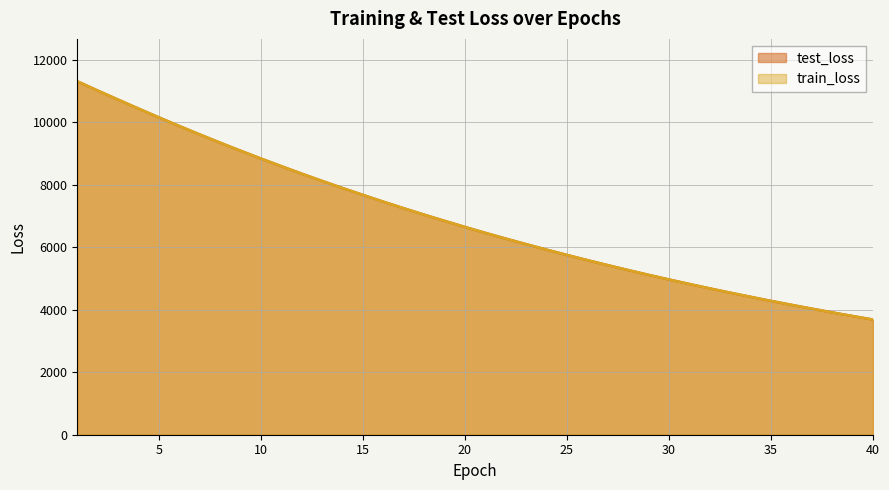

Count the number of categories in the chart.

40